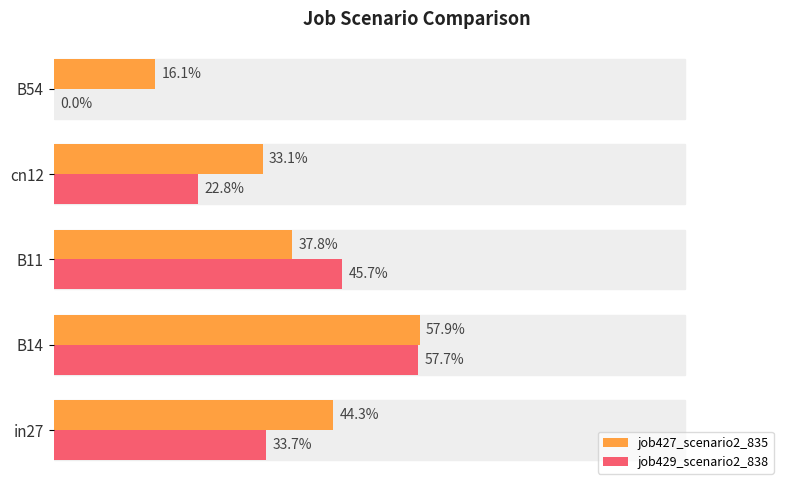

What are all the series names shown in the legend?

job427_scenario2_835, job429_scenario2_838